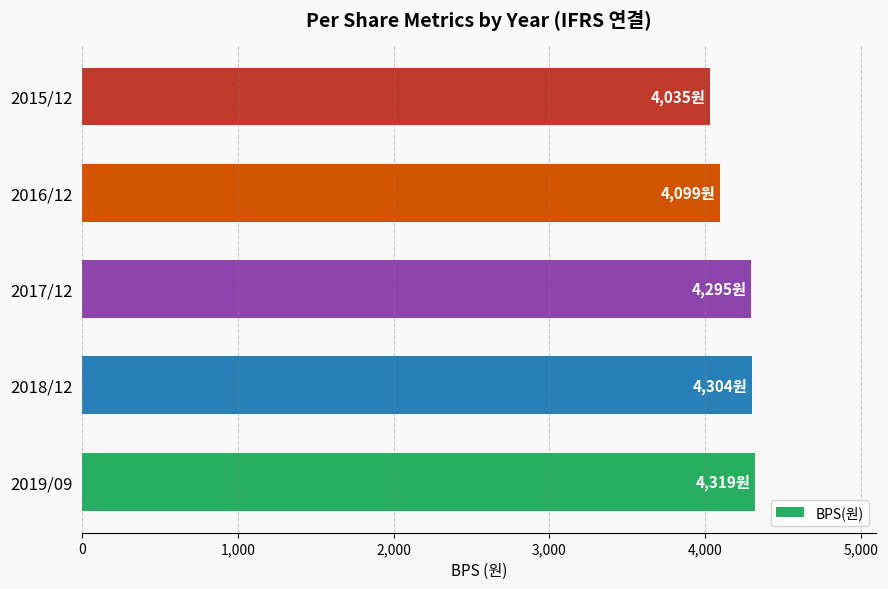

What is the sum of the values at 2016/12 and 2015/12?

8134